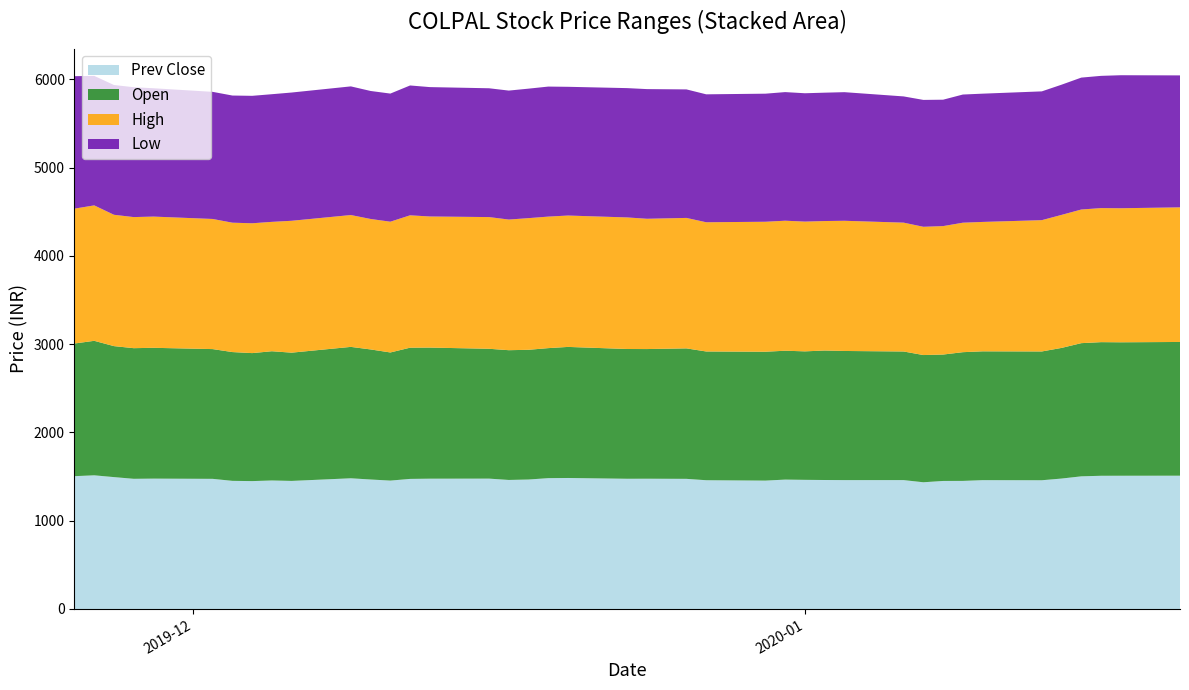

Reading left to right, transcribe all the data shown in this chart.

Prev Close: 1504.5	1514.2	1493.9	1474.7	1476.8	1474.2	1451.5	1448.6	1455.8	1450.8	1480.6	1466.8	1454.5	1473.5	1476.0	1476.8	1461.7	1466.6	1482.2	1484.0	1475.1	1475.7	1474.2	1458.6	1454.3	1465.7	1462.9	1461.1	1459.9	1460.0	1435.5	1450.3	1451.0	1459.4	1458.3	1477.5	1502.7	1509.0	1509.3	1510.0
Open: 1503.0	1523.7	1484.0	1480.0	1482.0	1470.0	1459.0	1450.1	1464.0	1453.0	1488.6	1473.5	1451.5	1486.6	1485.2	1471.0	1470.0	1469.7	1473.0	1484.9	1470.1	1469.0	1478.0	1458.5	1460.0	1460.0	1455.7	1466.9	1463.0	1457.0	1441.3	1432.0	1458.2	1459.4	1459.0	1480.0	1508.8	1514.0	1512.0	1515.0
High: 1527.8	1534.3	1487.9	1485.0	1486.6	1474.2	1465.7	1471.0	1465.8	1494.0	1493.7	1478.0	1481.4	1499.7	1485.2	1492.0	1480.0	1491.5	1490.0	1488.4	1490.5	1476.0	1478.0	1464.0	1472.5	1473.0	1470.0	1466.9	1475.0	1459.8	1453.1	1455.2	1466.8	1466.0	1487.5	1507.0	1514.0	1518.7	1518.6	1525.0
Low: 1500.5	1467.0	1470.1	1471.3	1453.8	1440.0	1440.5	1443.8	1446.2	1453.0	1457.5	1450.1	1451.5	1471.0	1465.8	1459.3	1461.1	1467.0	1473.0	1458.4	1465.0	1469.0	1456.0	1449.3	1450.9	1457.0	1454.0	1454.2	1457.0	1430.0	1437.3	1432.0	1452.0	1453.1	1459.0	1475.0	1494.3	1498.1	1506.9	1495.0